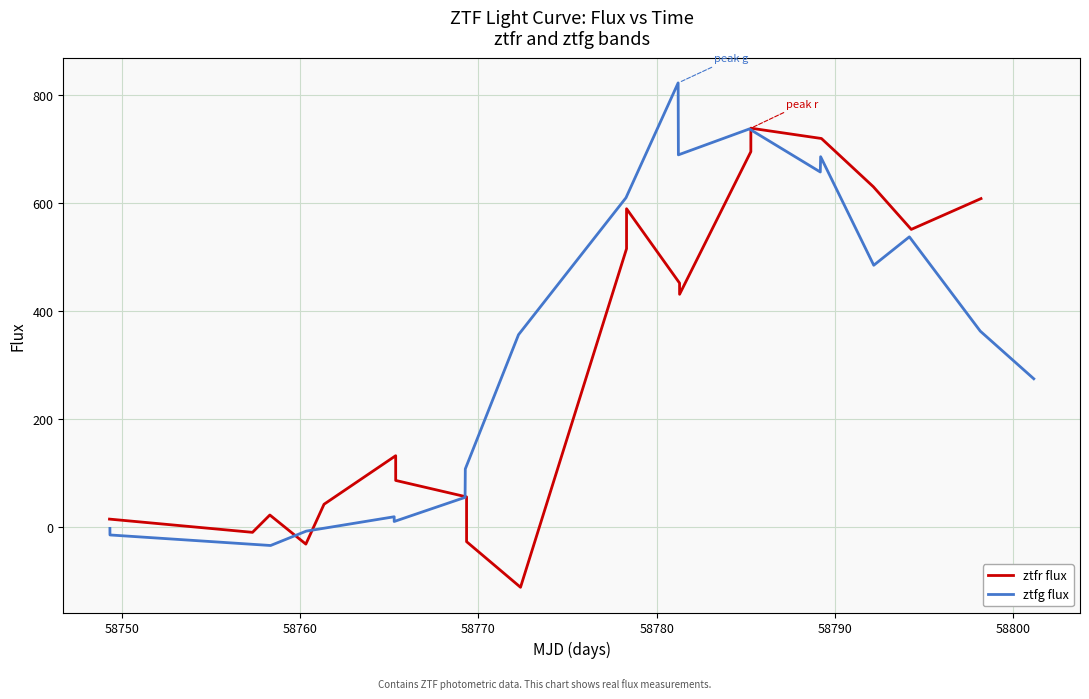

What is the average value of the ztfr flux series?

304.9